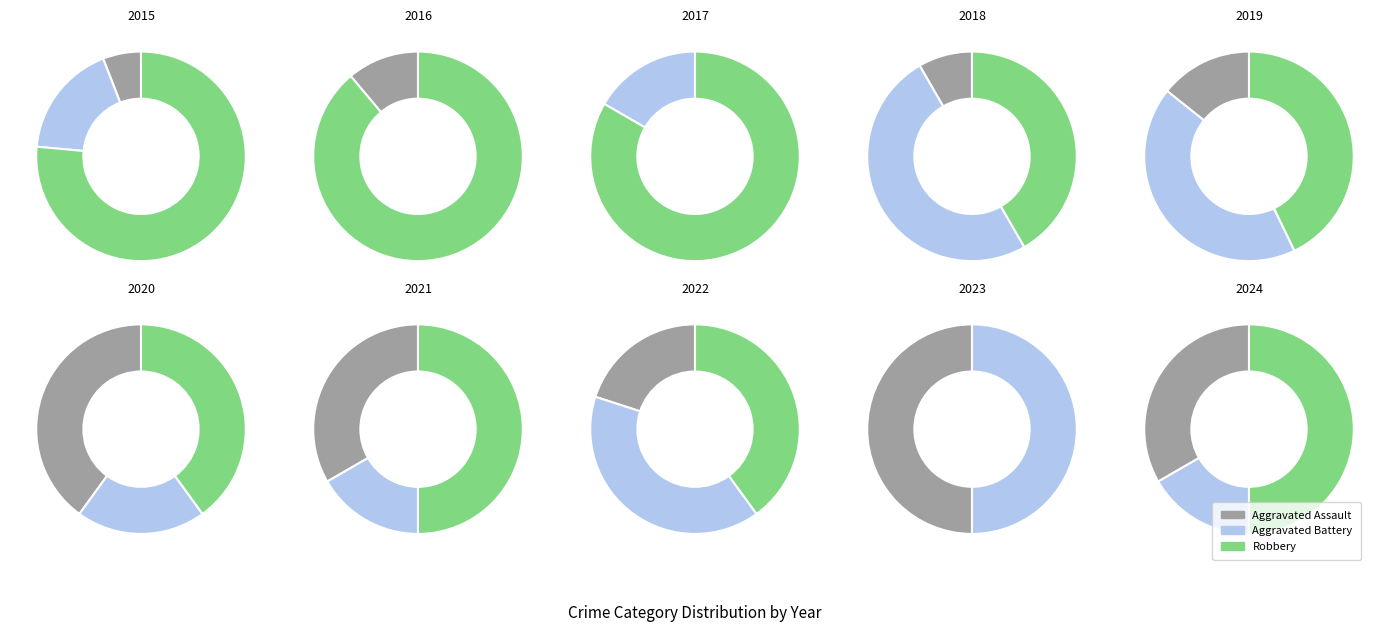

Combined, what portion of the pie is 2023 and 2018?

33.3%